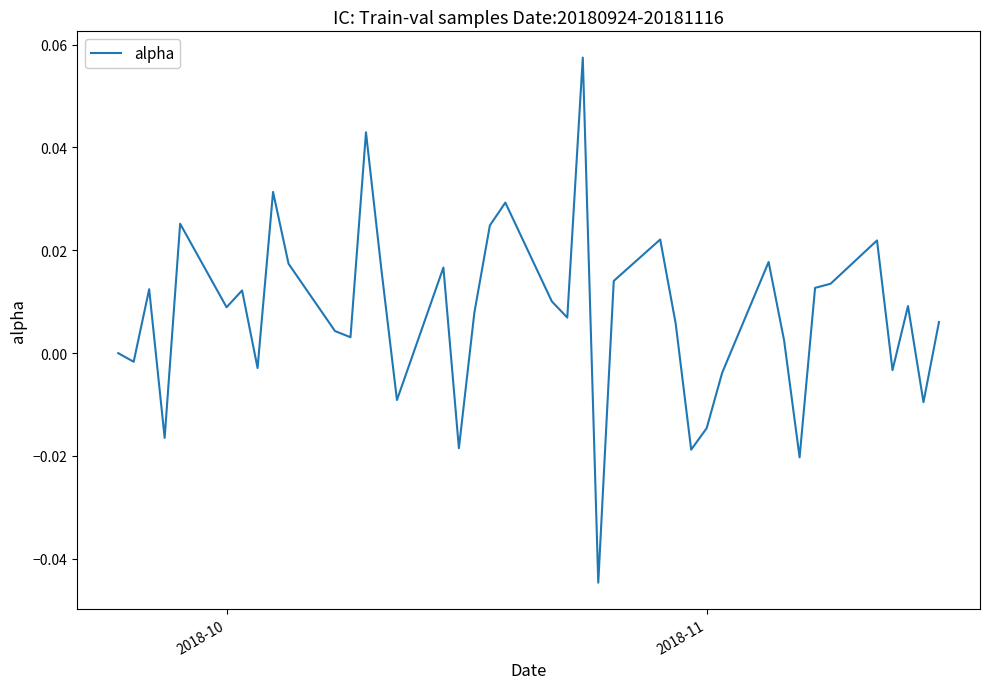

Is this an area chart (filled region under the line)?

No